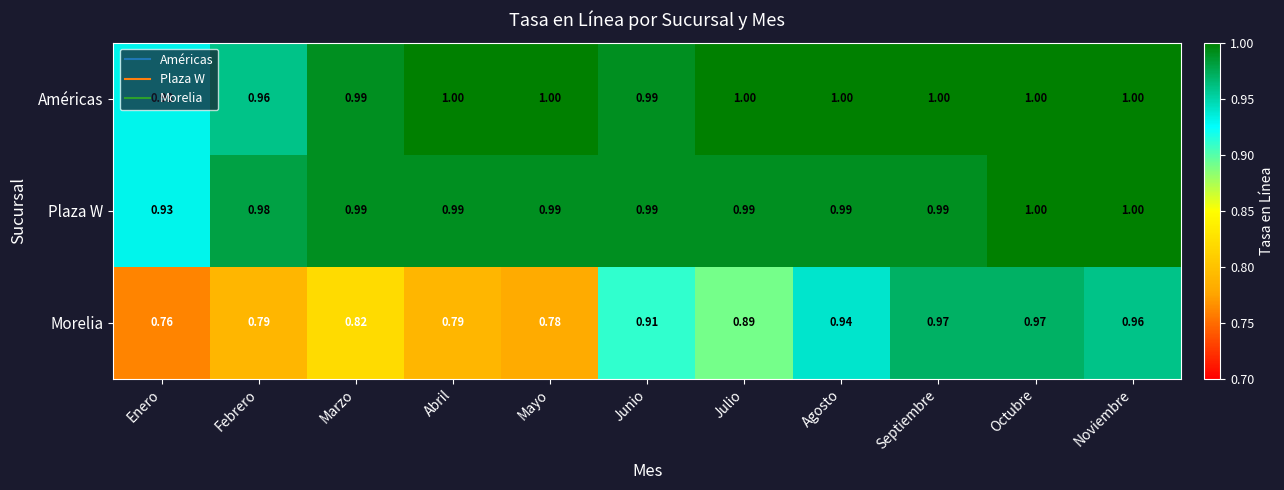

At Mayo, list the series in order from largest to smallest.

Américas, Plaza W, Morelia